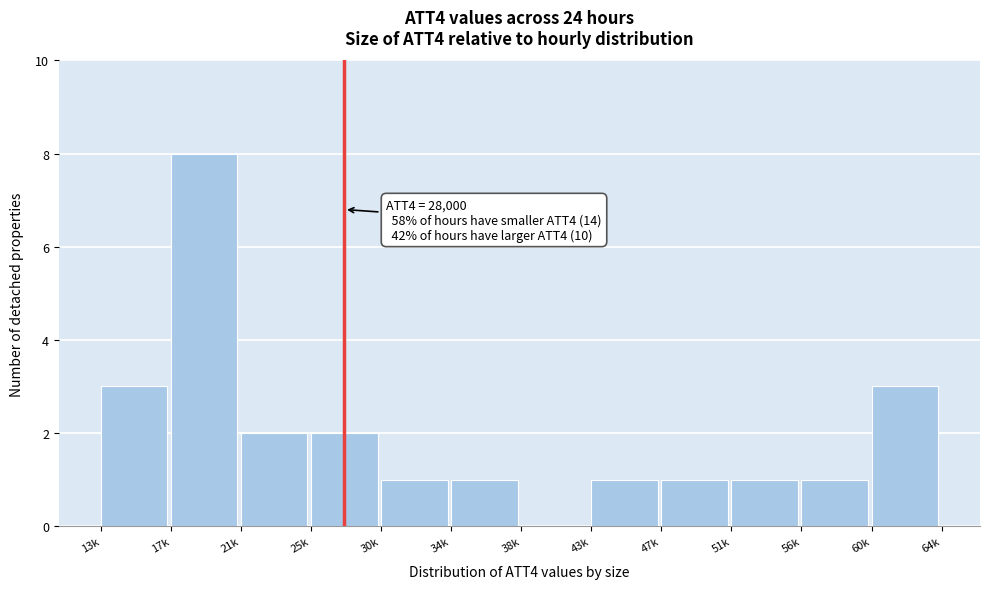

Reading left to right, transcribe all the data shown in this chart.

13k=3	17k=8	21k=2	25k=2	30k=1	34k=1	38k=0	43k=1	47k=1	51k=1	56k=1	60k=3